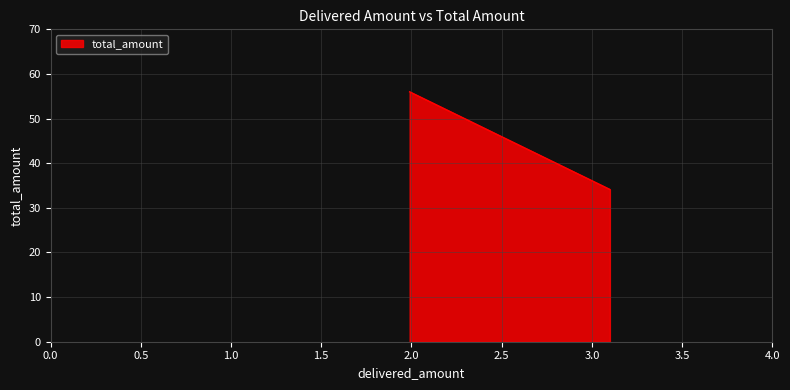

What is the smallest value displayed?

34.1